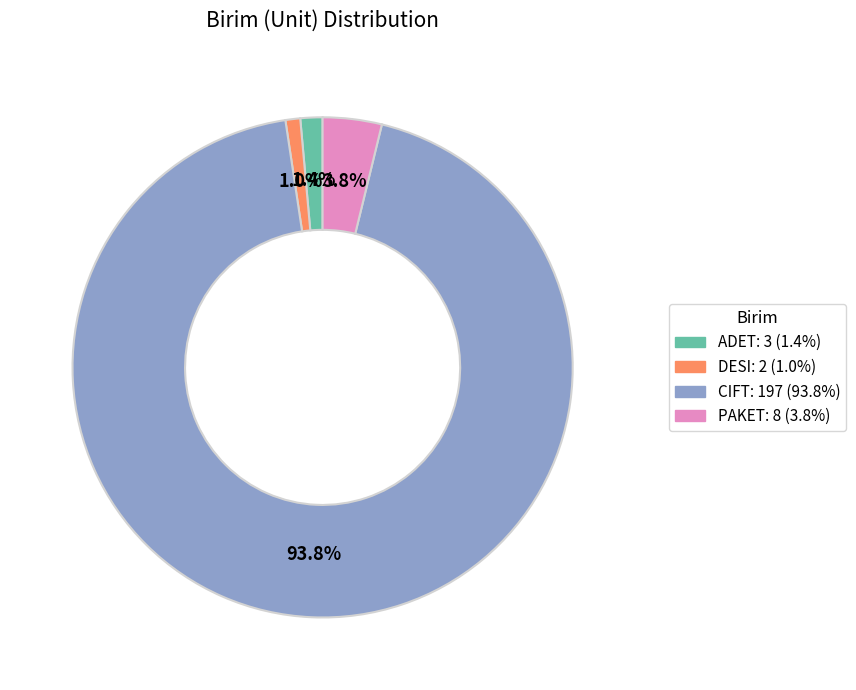

How many slices are in this pie chart?

4